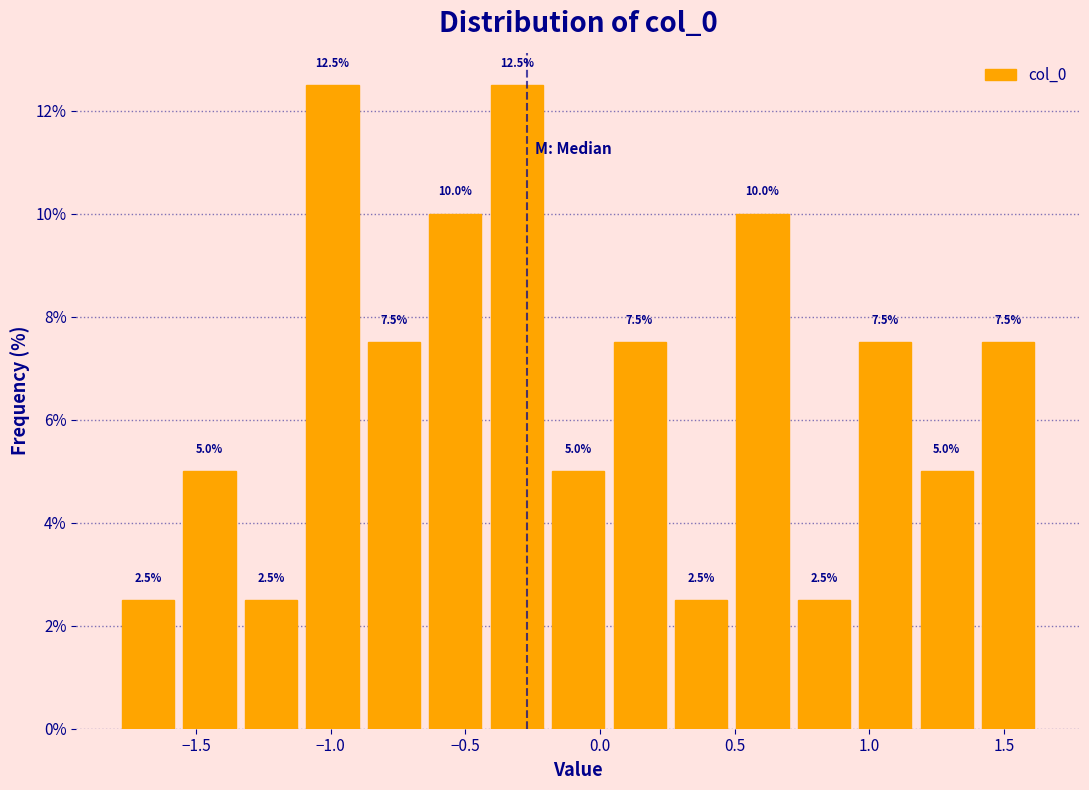

Reading left to right, list every bar in this chart as the range it spans on the x-axis followed by its height. The bar edges are not printed on the chart, so give them approximately, as read against the axis.

-1.80 to -1.55: 2.5
-1.55 to -1.35: 5.0
-1.35 to -1.10: 2.5
-1.10 to -0.90: 12.5
-0.90 to -0.65: 7.5
-0.65 to -0.40: 10.0
-0.40 to -0.20: 12.5
-0.20 to 0.05: 5.0
0.05 to 0.25: 7.5
0.25 to 0.50: 2.5
0.50 to 0.70: 10.0
0.70 to 0.95: 2.5
0.95 to 1.15: 7.5
1.15 to 1.40: 5.0
1.40 to 1.65: 7.5